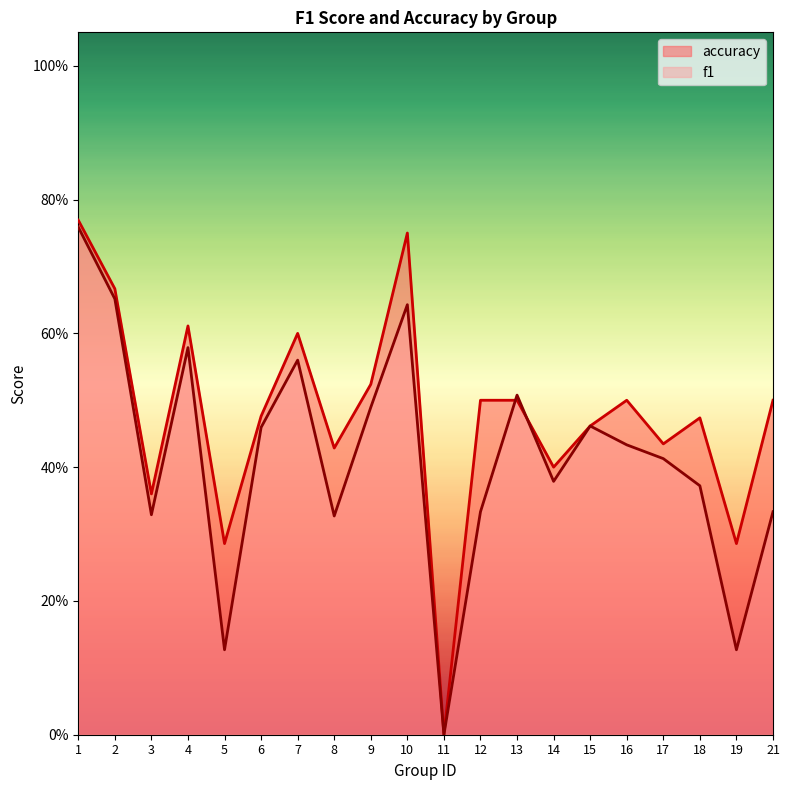

At which category is the sum across all series the highest?

1